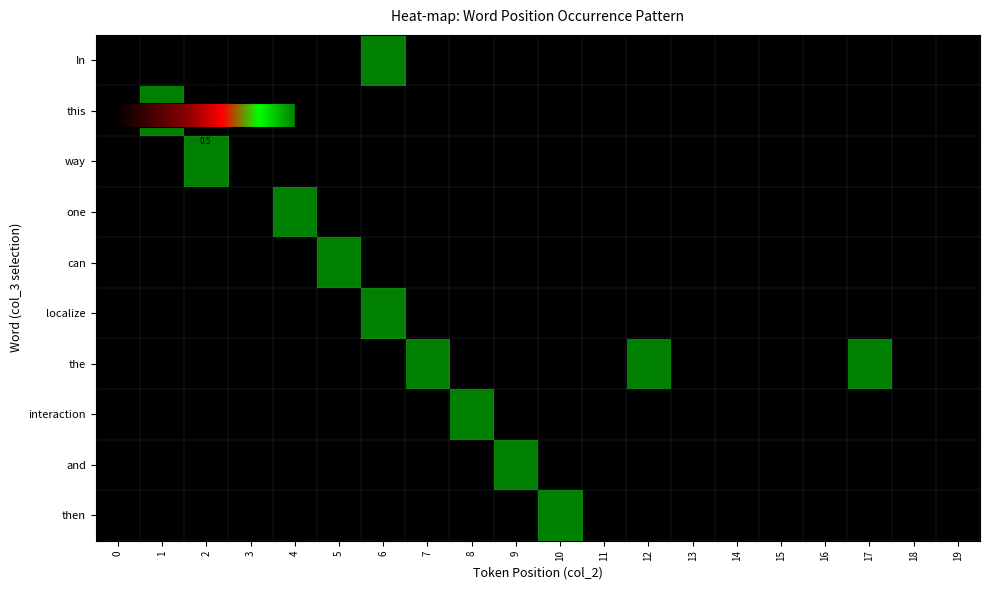

At how many categories does at least one series exceed 0?

11